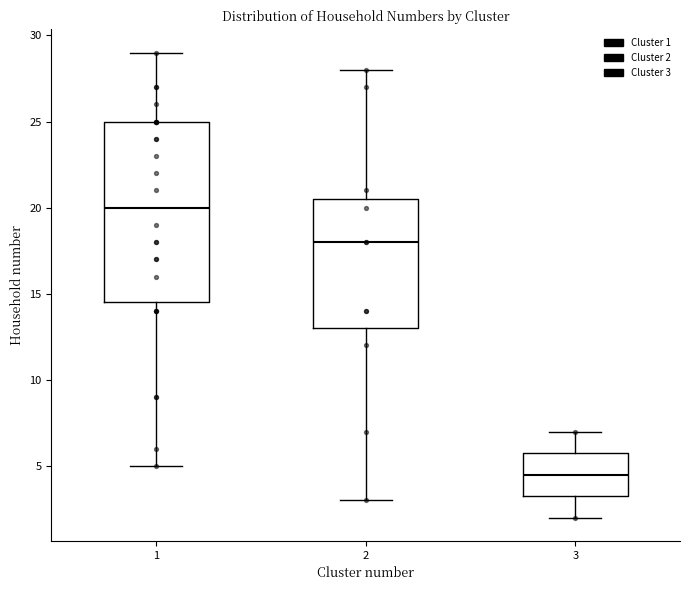

Reading left to right, transcribe this box plot: for each box, give where its median line is, the range the box spans, and where its two whiskers end, as read against the y-axis. The values are not printed on the chart, so give them approximately, as read against the axis.

1: median 20.0, box 14.5 to 25.0, whiskers 5.0 to 29.0
2: median 18.0, box 13.0 to 20.5, whiskers 3.0 to 28.0
3: median 4.5, box 3.5 to 6.0, whiskers 2.0 to 7.0